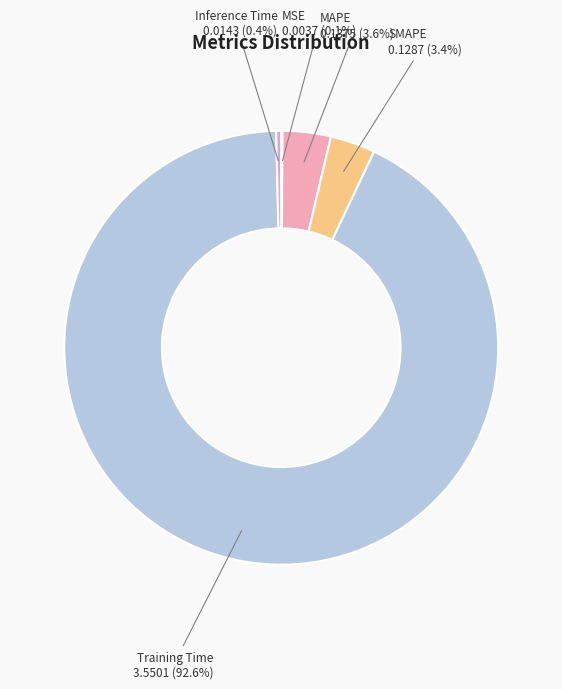

To the nearest percent, what is the difference between the MAPE and Training Time slice percentages?

89%